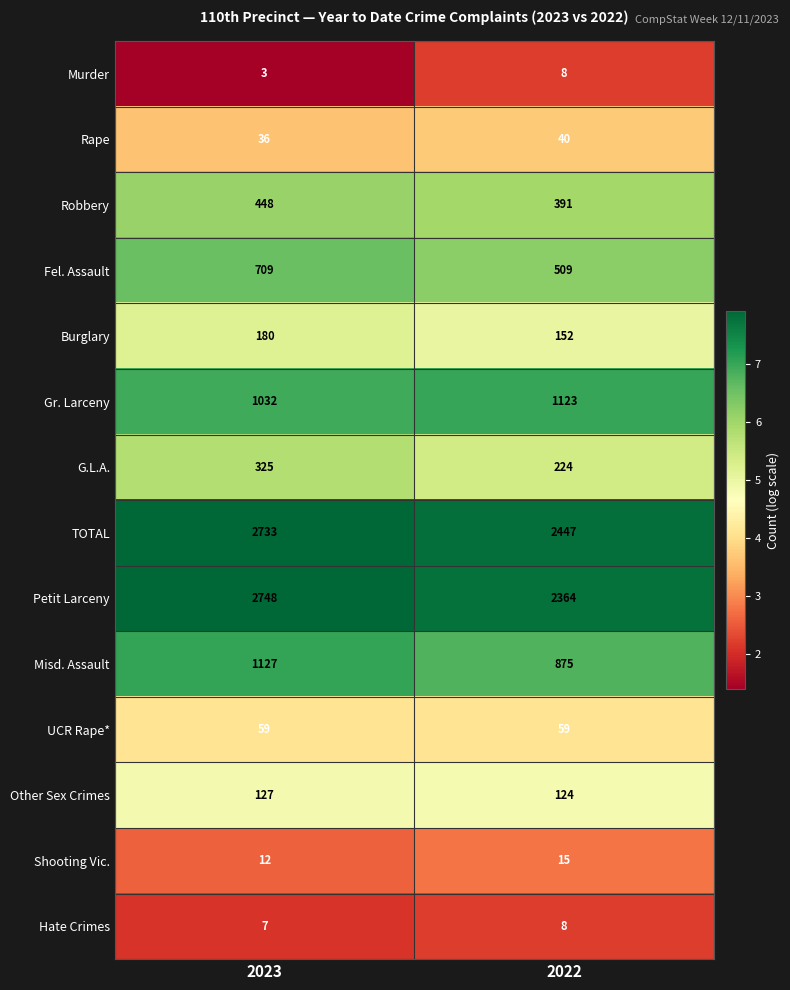

The value of Rape at 2022 is 40. True or false?

True